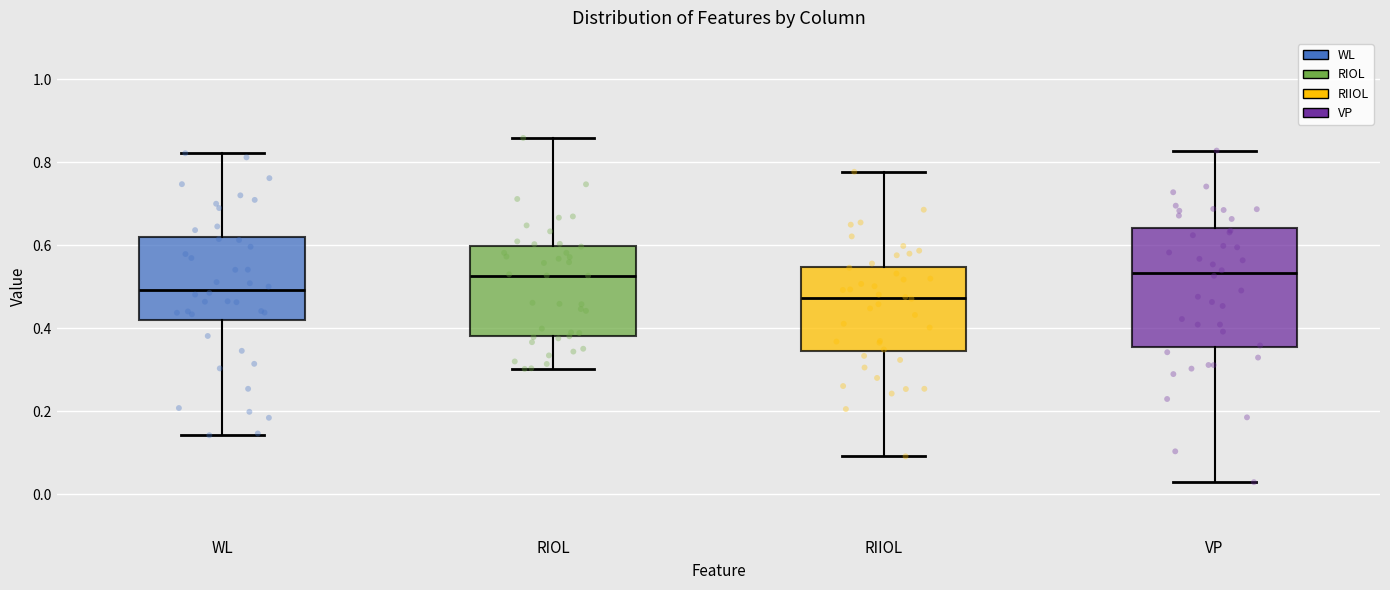

Where does the upper whisker of the box for RIIOL end on the y-axis? The values are not printed on the chart, so give them approximately, as read against the axis.

0.78